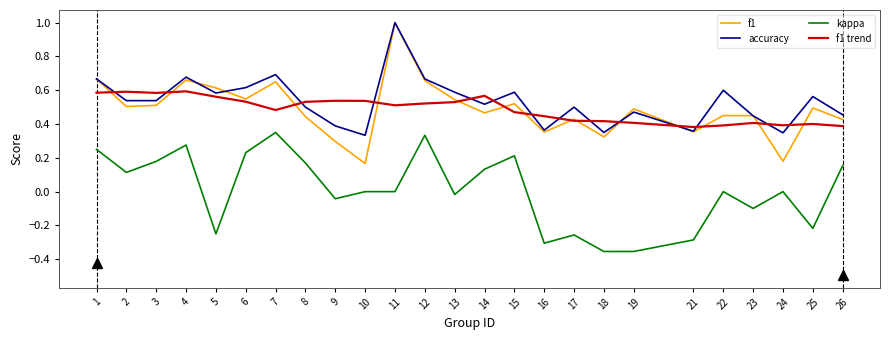

Is it true that accuracy equals 0.8 at 14?

False